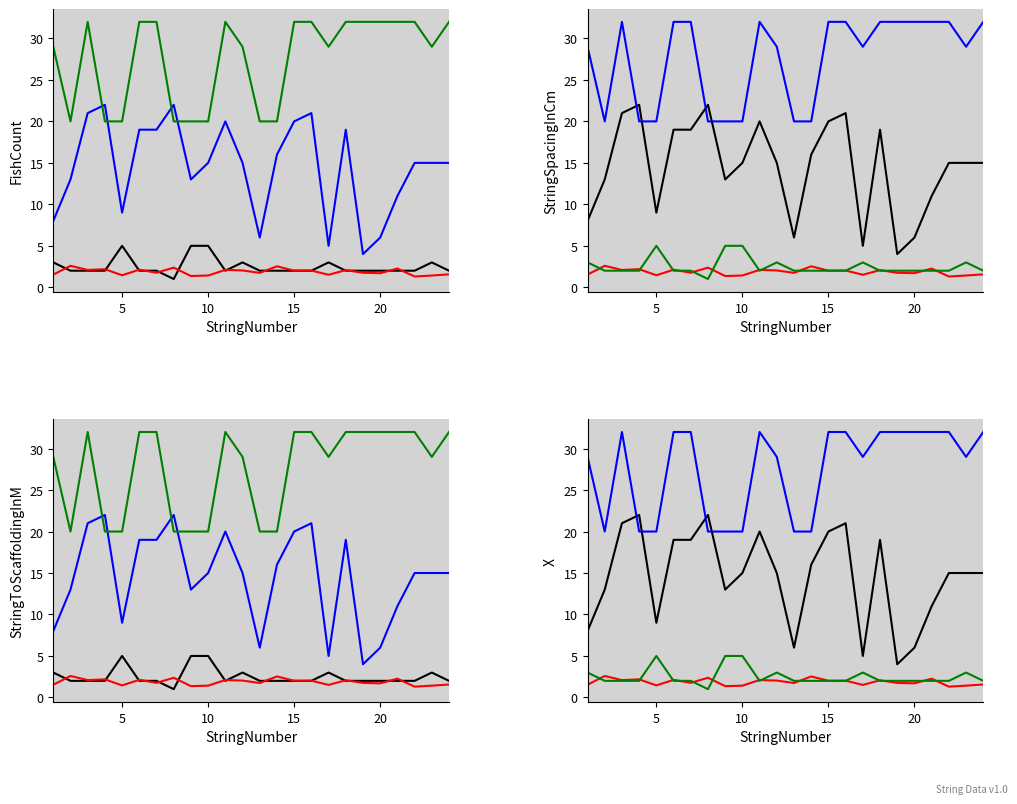

What is the value of the FishCount point at the 16th from the left?

2.0